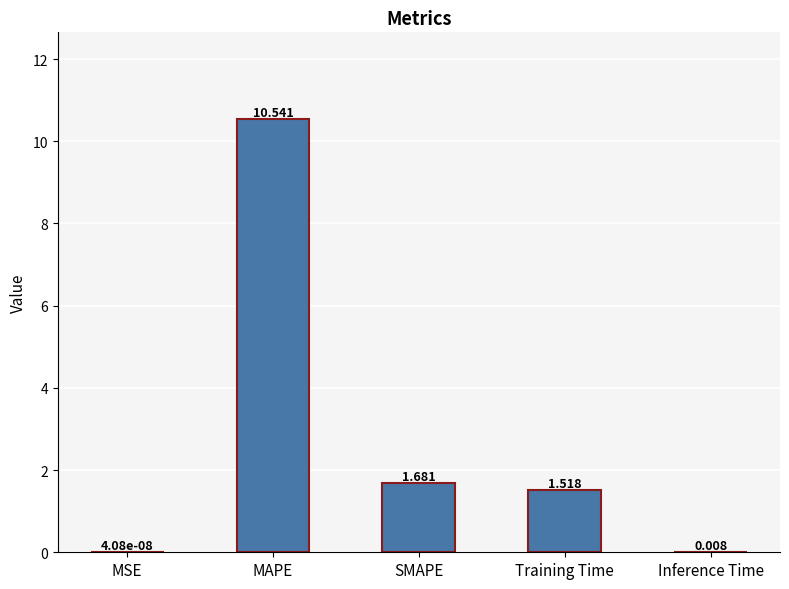

Where is the data nearest to the value 5?

SMAPE